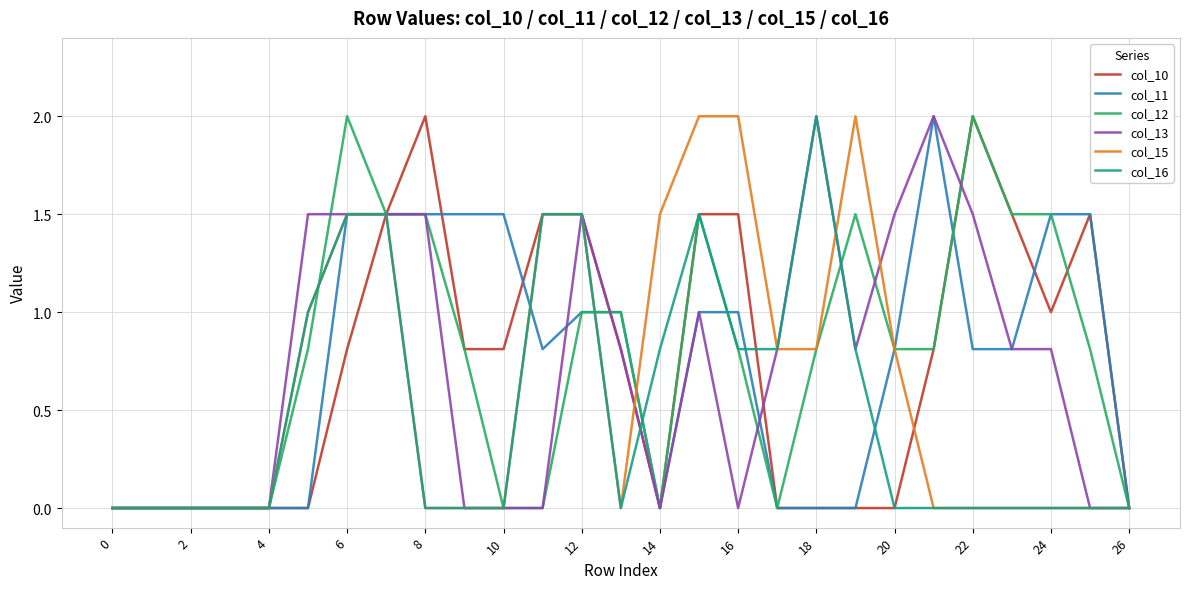

What is the maximum value shown in the chart?

2.0